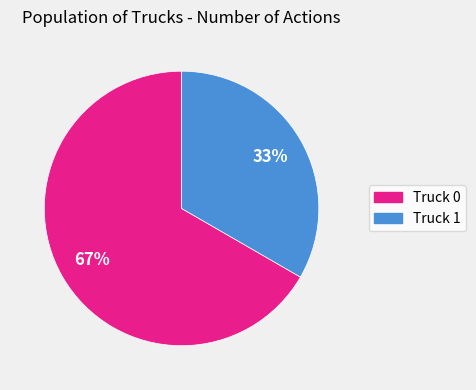

To the nearest percent, what is the average slice percentage?

50%